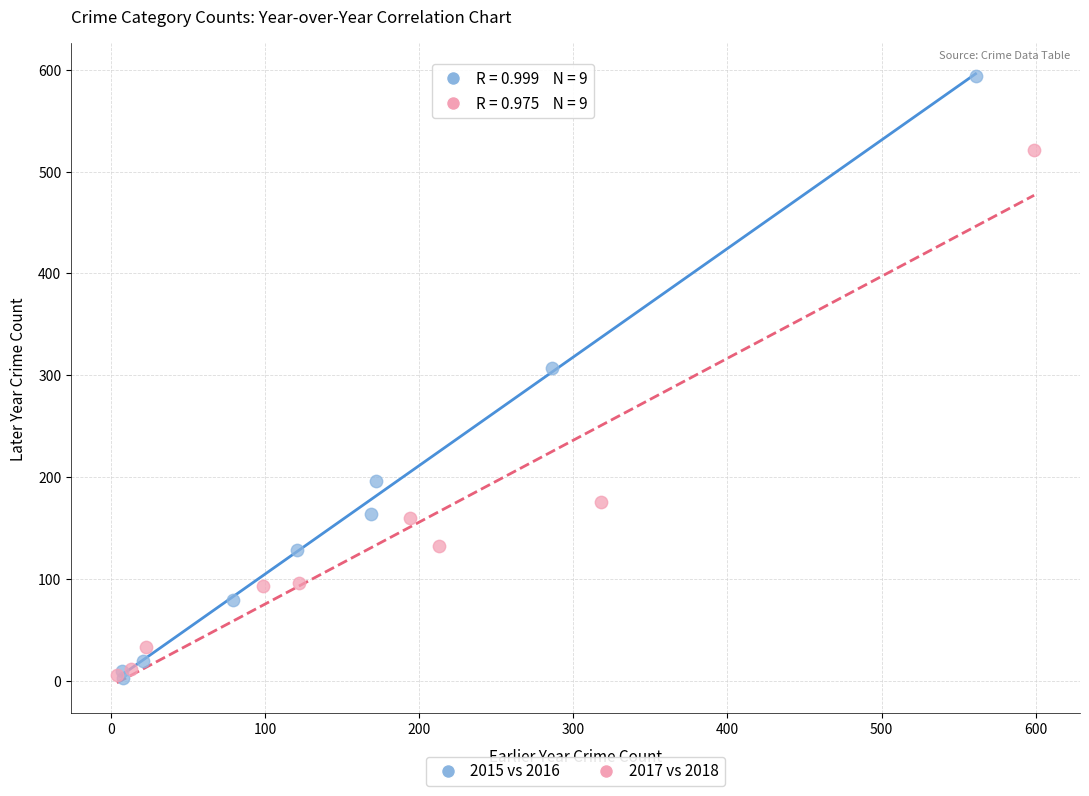

Which series contains the highest Y value?

2015 vs 2016